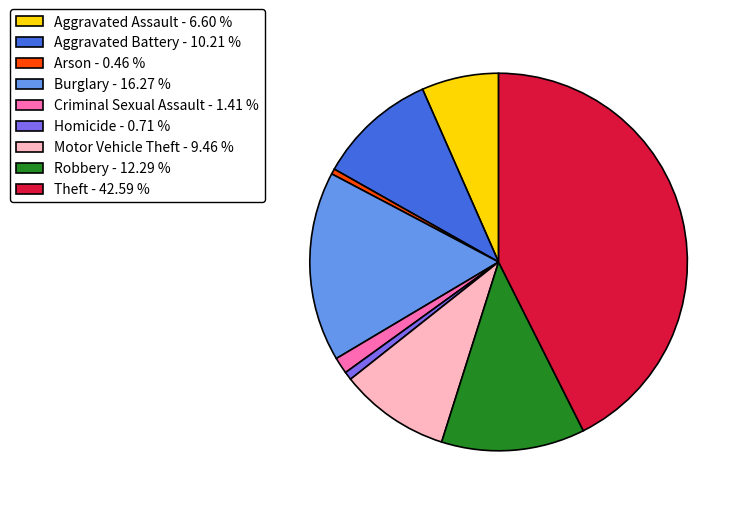

Do Motor Vehicle Theft - 9.46 % and Theft - 42.59 % together represent more than half of the pie?

Yes